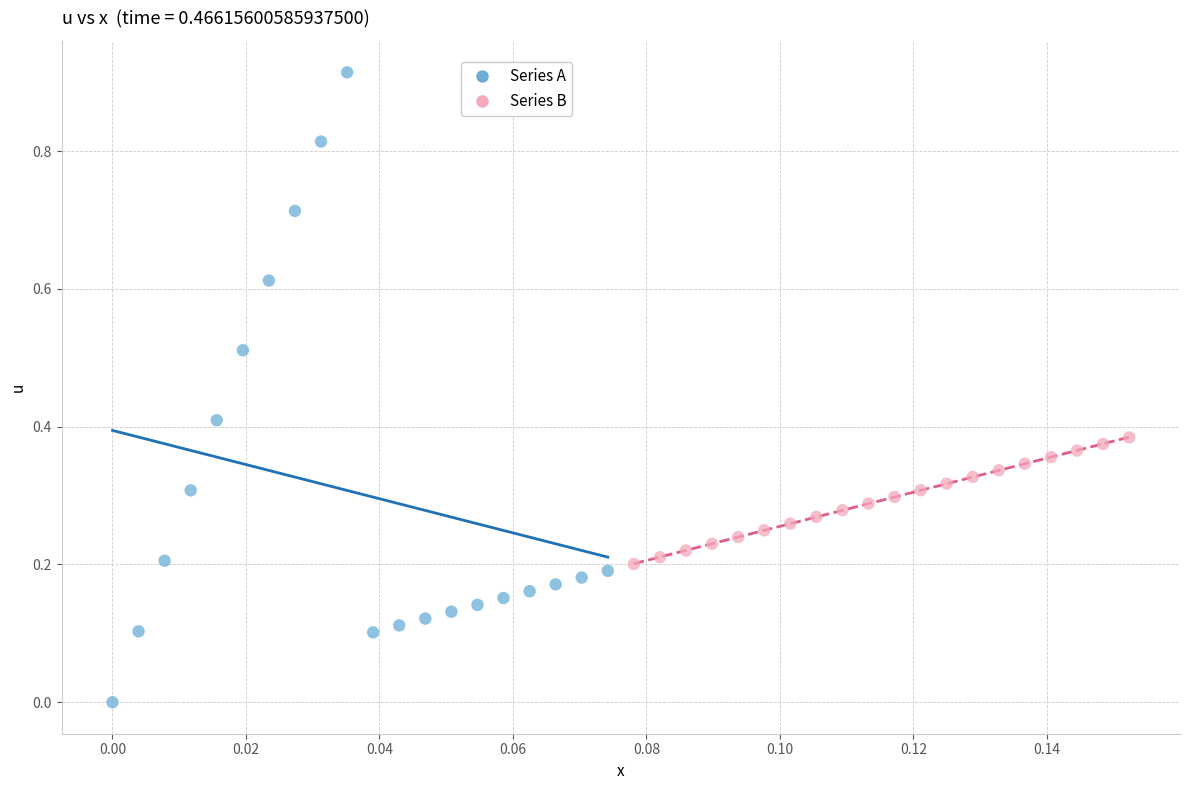

Which series has the widest spread of Y values?

Series A